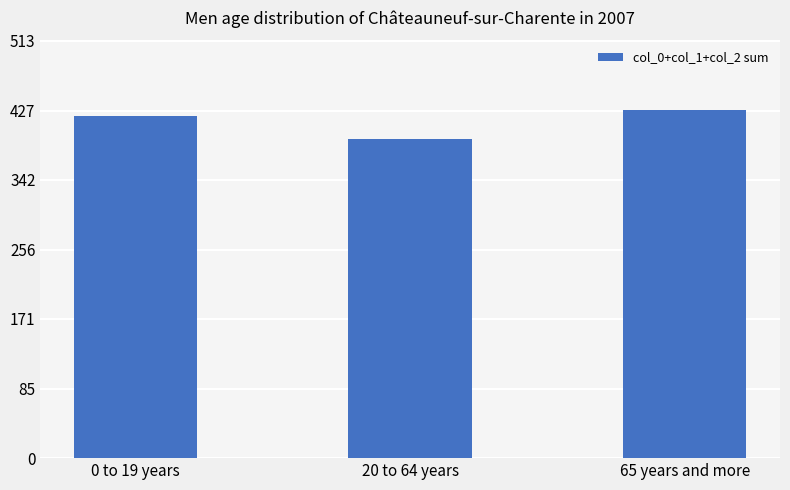

What position from the left is 65 years and more?

3